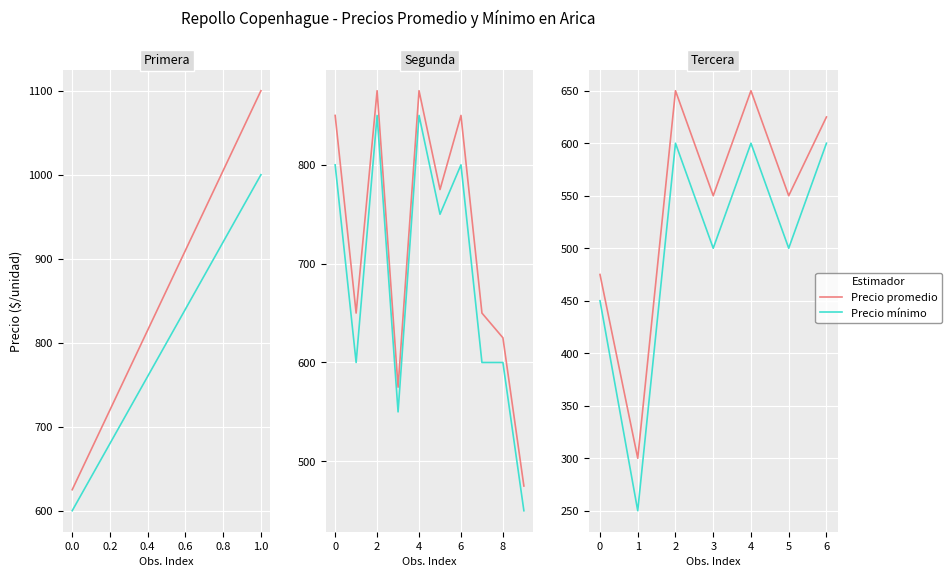

Which series has the widest spread of values?

Precio promedio